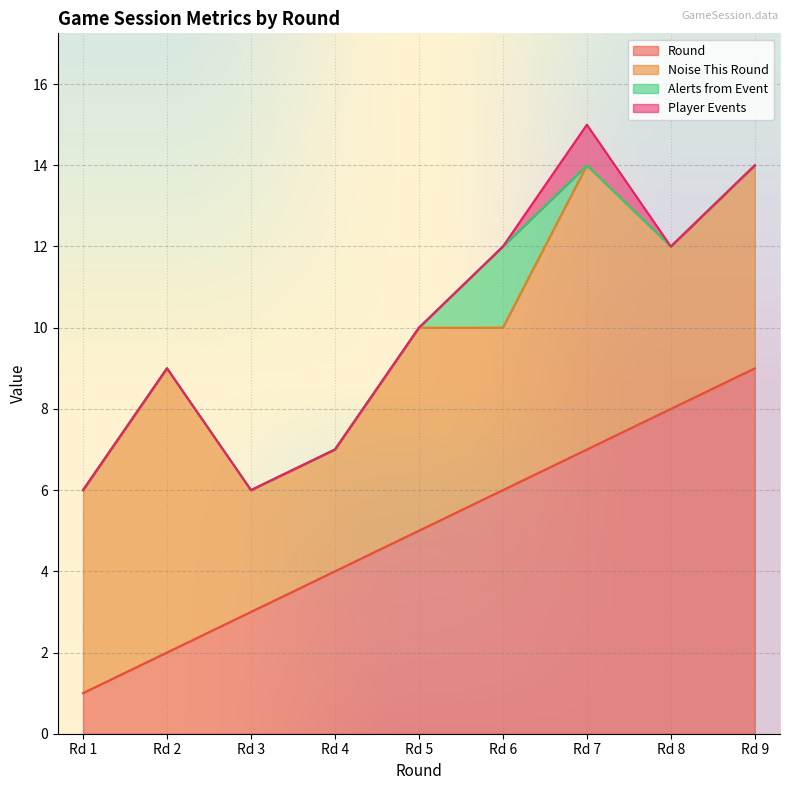

Count the number of categories in the chart.

9